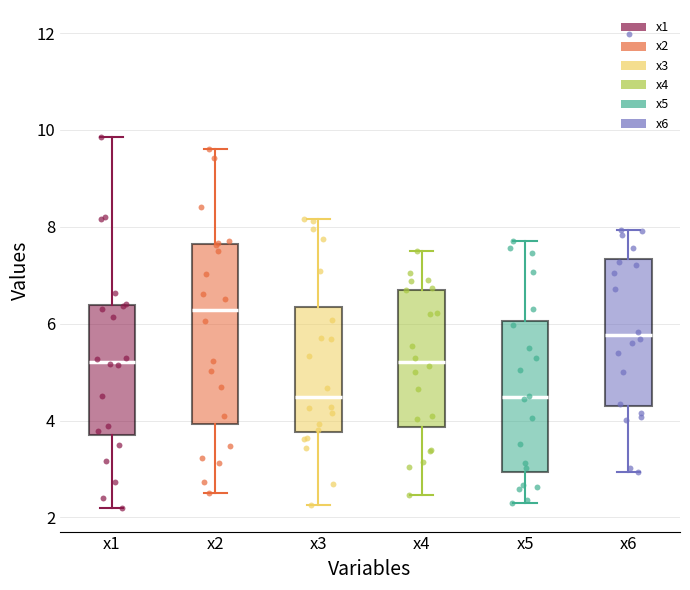

Reading left to right, read every box against the y-axis: the position of its median line, the range the box covers, and the ends of its whiskers. The values are not printed on the chart, so give them approximately, as read against the axis.

x1: median 5.2, box 3.8 to 6.4, whiskers 2.2 to 9.8
x2: median 6.2, box 4.0 to 7.6, whiskers 2.6 to 9.6
x3: median 4.4, box 3.8 to 6.4, whiskers 2.2 to 8.2
x4: median 5.2, box 3.8 to 6.8, whiskers 2.4 to 7.6
x5: median 4.4, box 3.0 to 6.0, whiskers 2.2 to 7.8
x6: median 5.8, box 4.2 to 7.4, whiskers 3.0 to 8.0